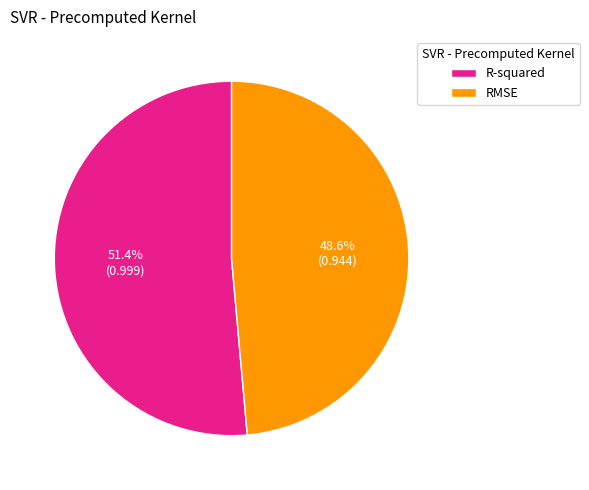

To the nearest percent, what is the difference between the RMSE and R-squared slice percentages?

3%